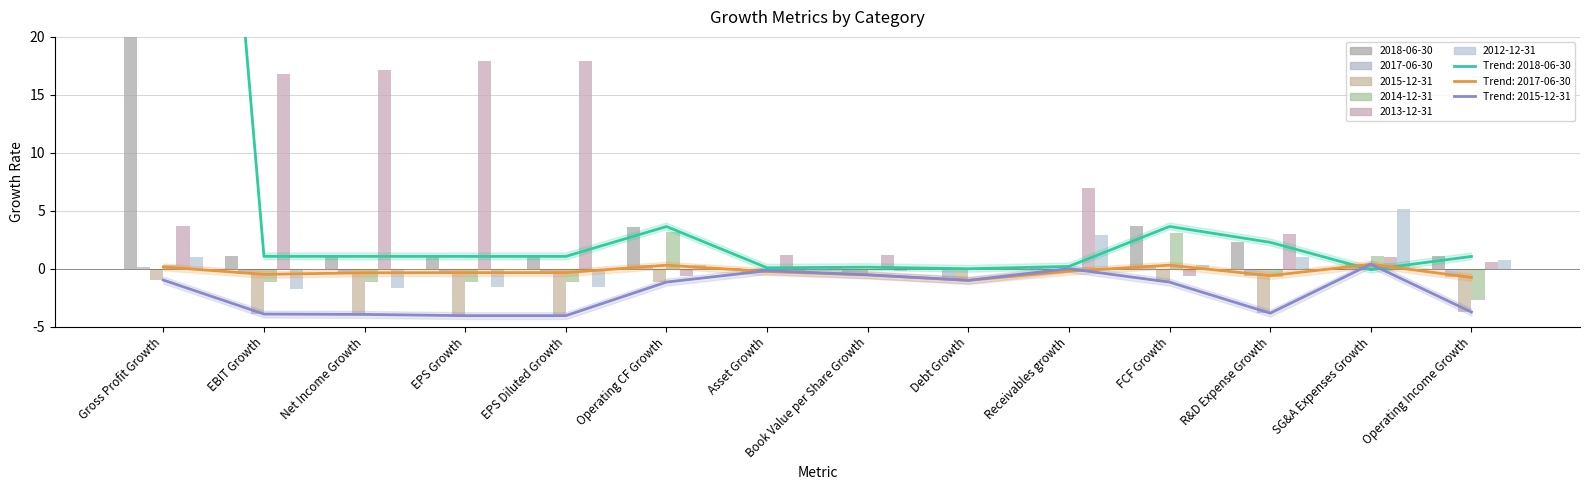

How many values in the 2013-12-31 series are below 3?

7